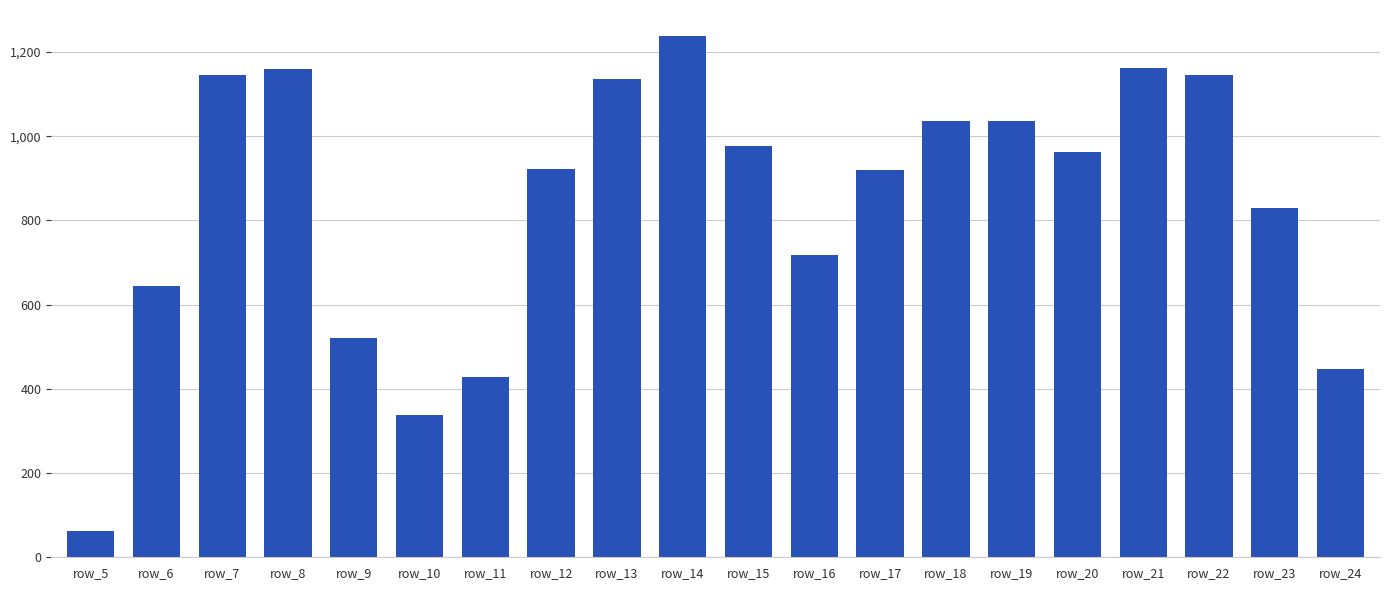

Between row_24 and row_7, which is larger?

row_7